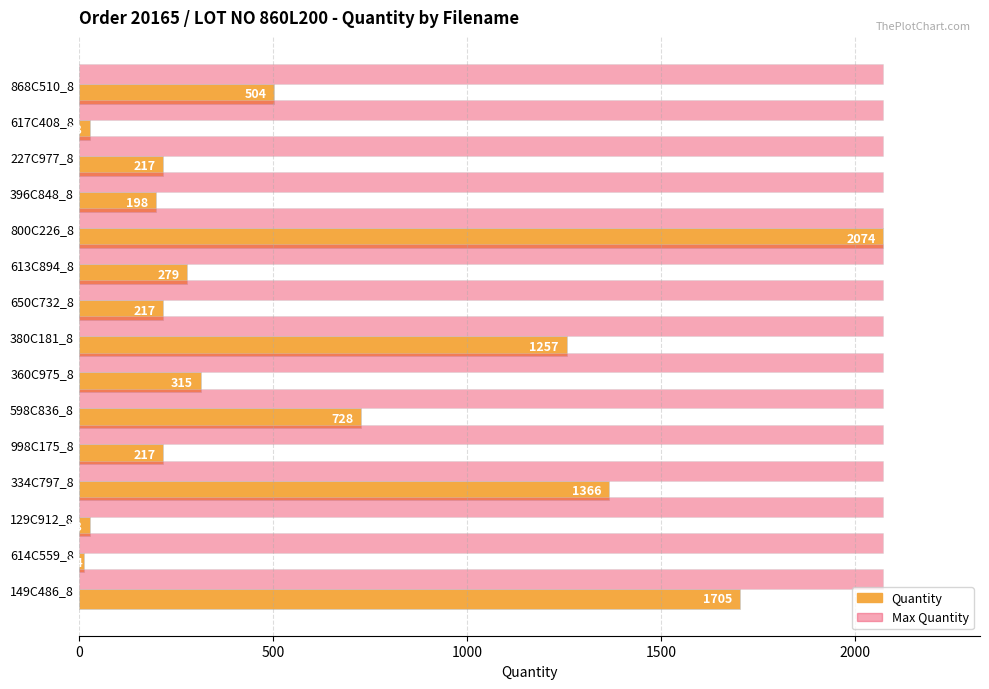

Rank the series by their average value, from highest to lowest.

Max Quantity, Quantity